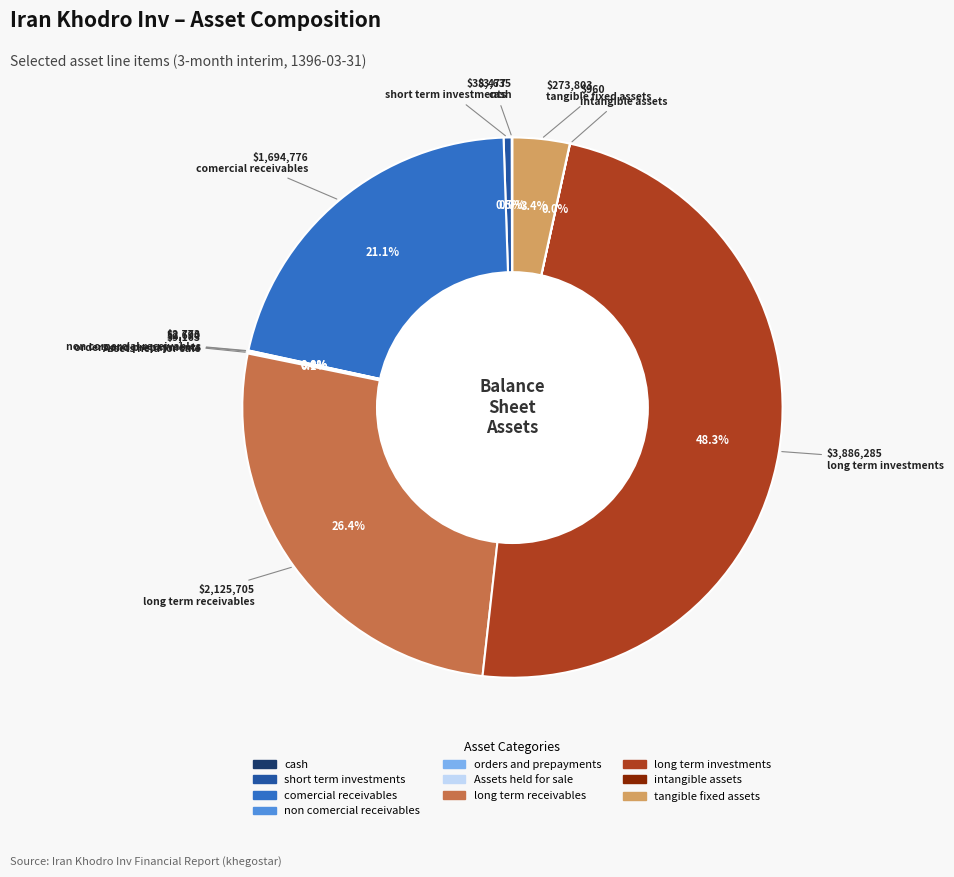

Is there any slice that represents more than half of the pie?

No